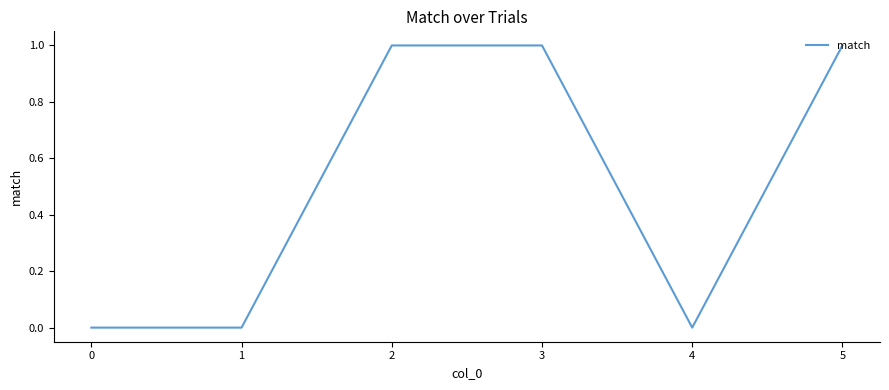

How many distinct data groups are displayed?

1